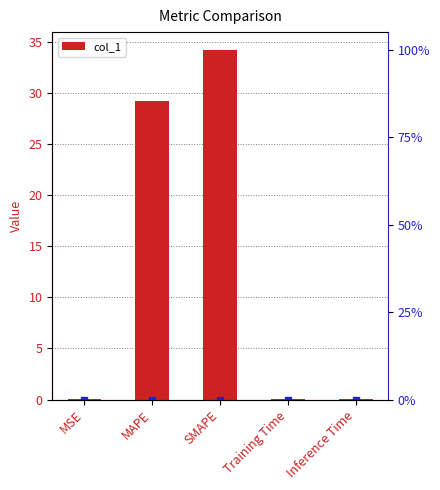

What is the maximum value shown in the chart?

34.3